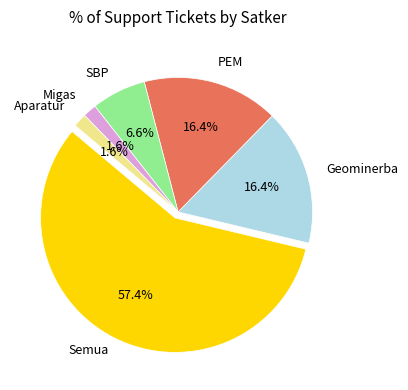

How many slices are in this pie chart?

6